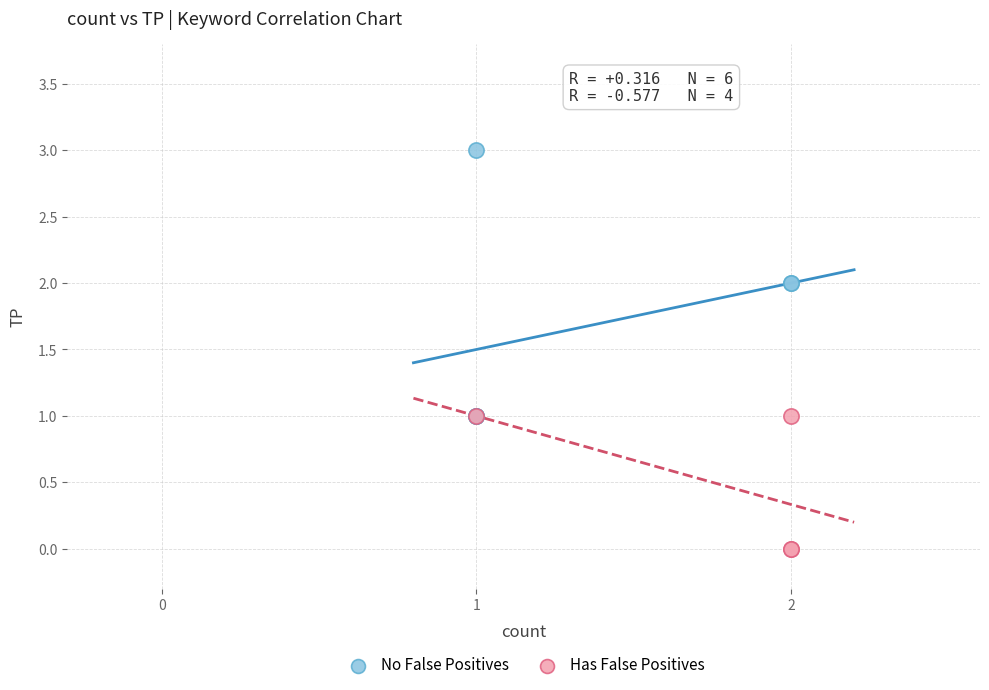

Which series has the largest Y range (max minus min)?

No False Positives